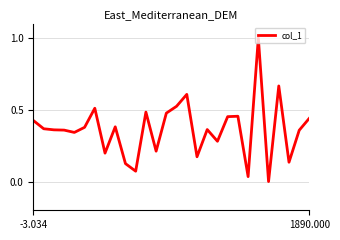

What is the greatest value displayed?

1.0